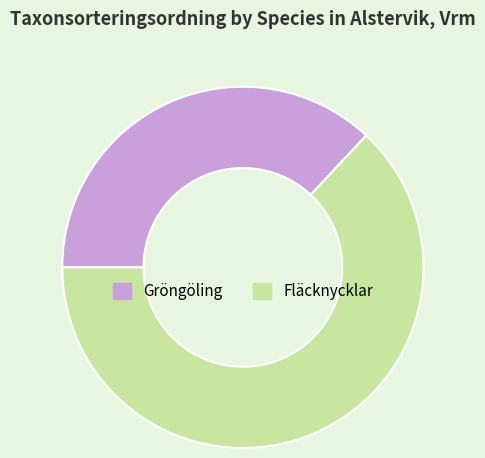

Between Fläcknycklar and Gröngöling, which is larger?

Fläcknycklar